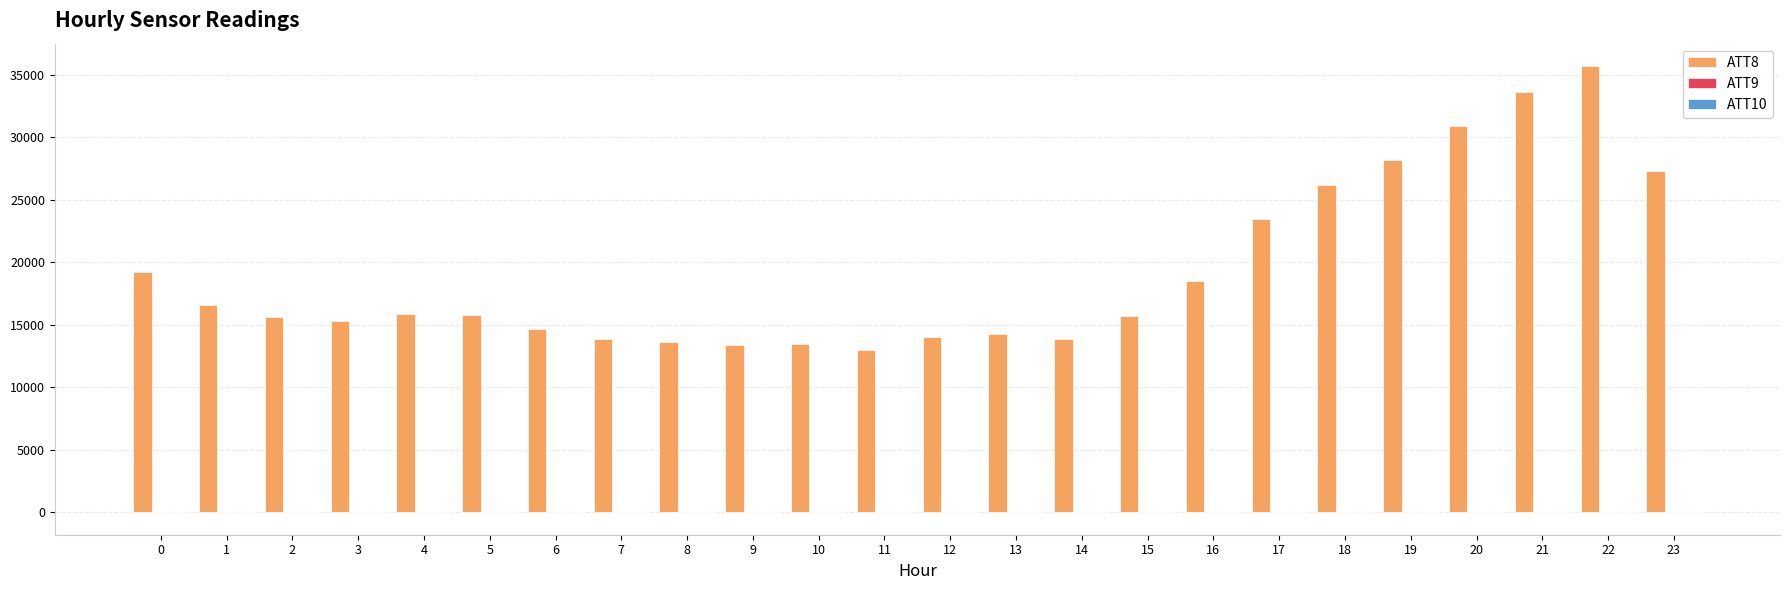

Which series has the largest total across all categories?

ATT8